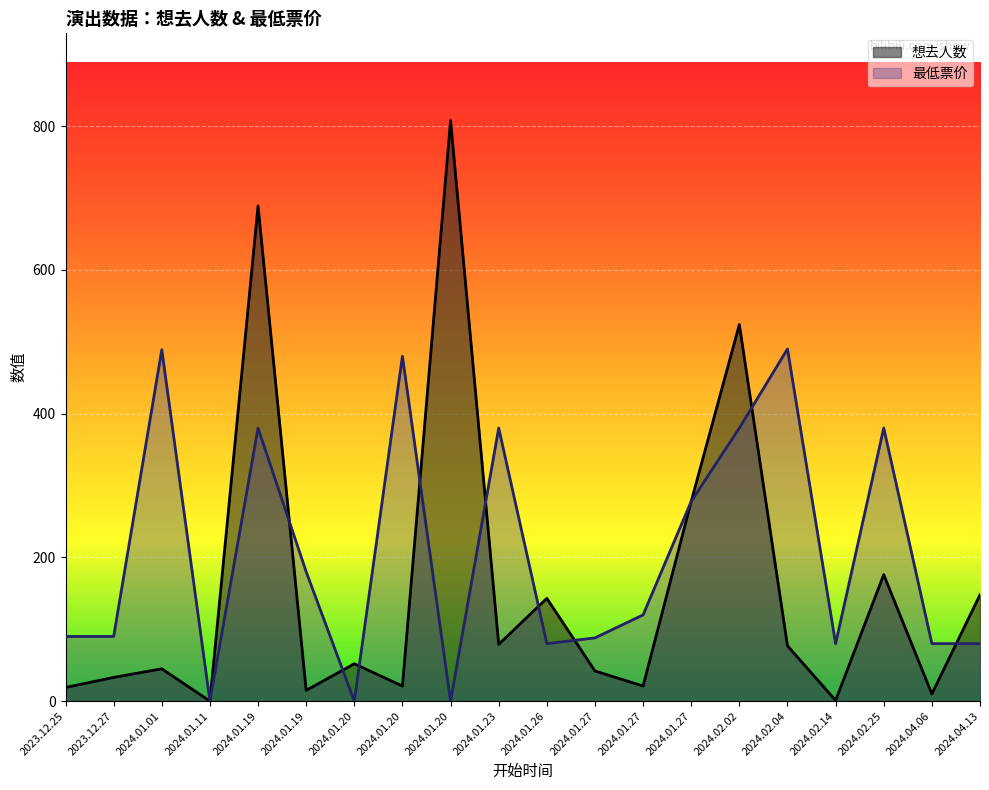

What is the difference between the second highest and second lowest values in the 最低票价 series?

489